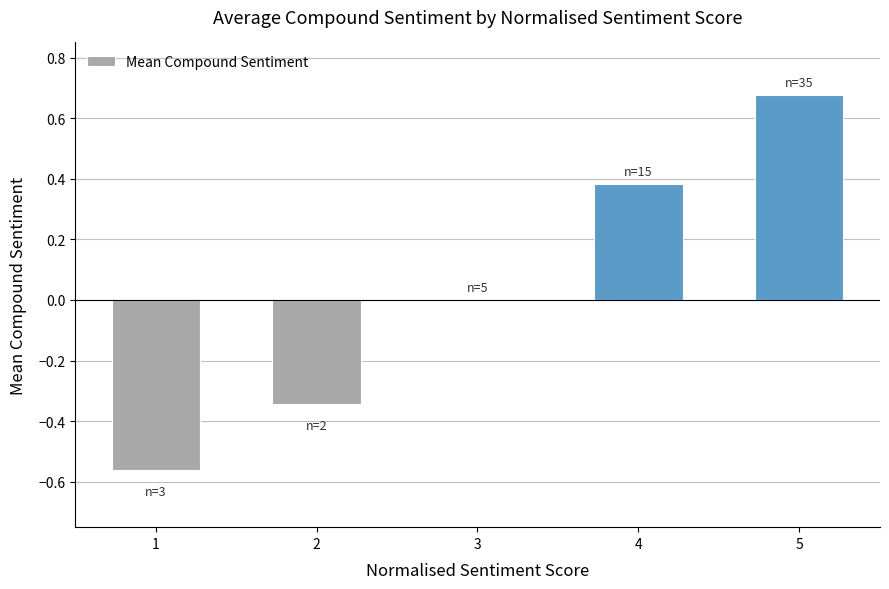

Which category has the highest value across all series?

5